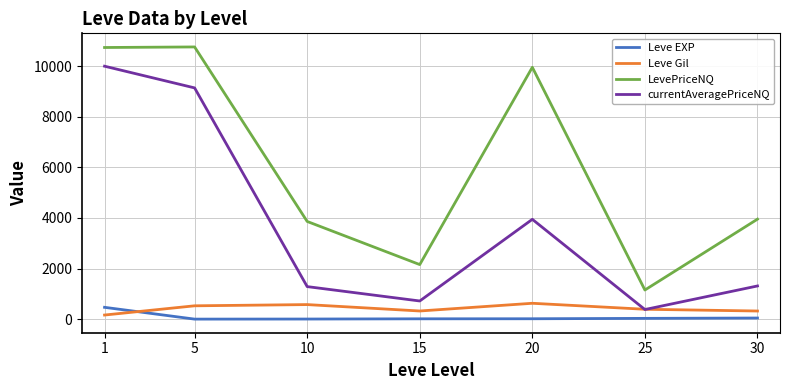

What is the maximum value for Leve EXP?

468.5